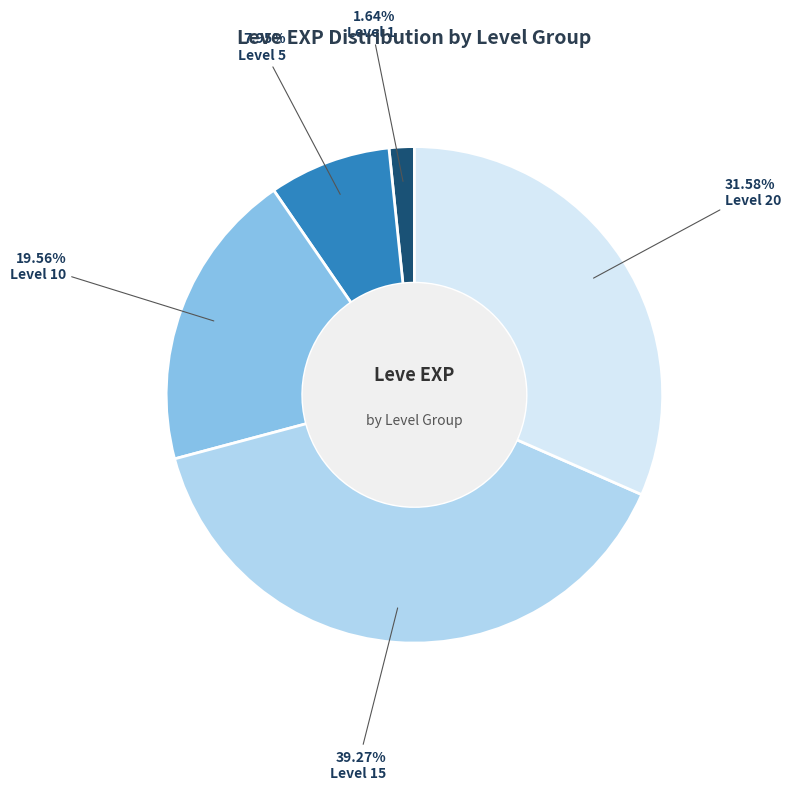

What is the total percentage of Level 5 and Level 20?

39.5%